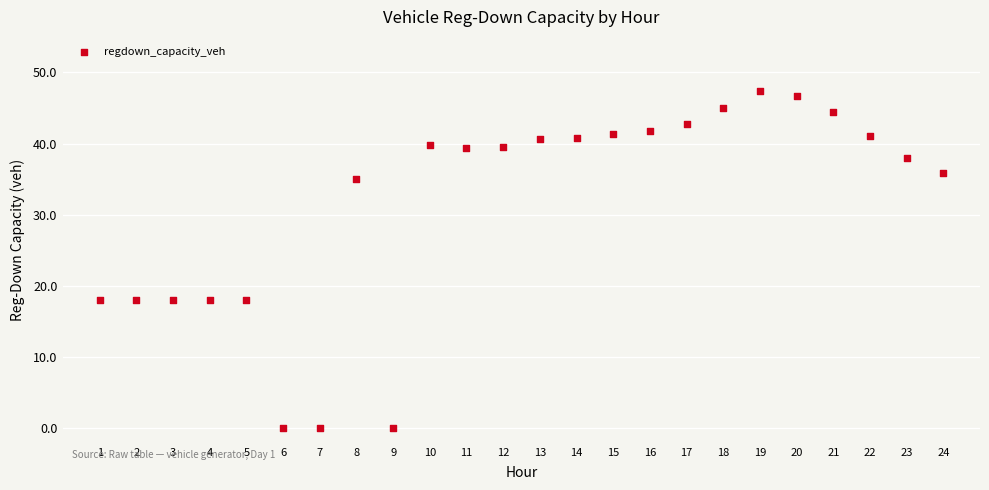

What is the range of X values (max minus min)?

23.0